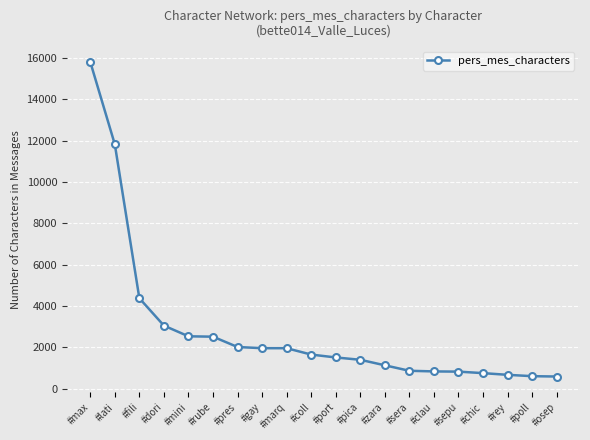

True or false: the data shows 15813 at #max.

True